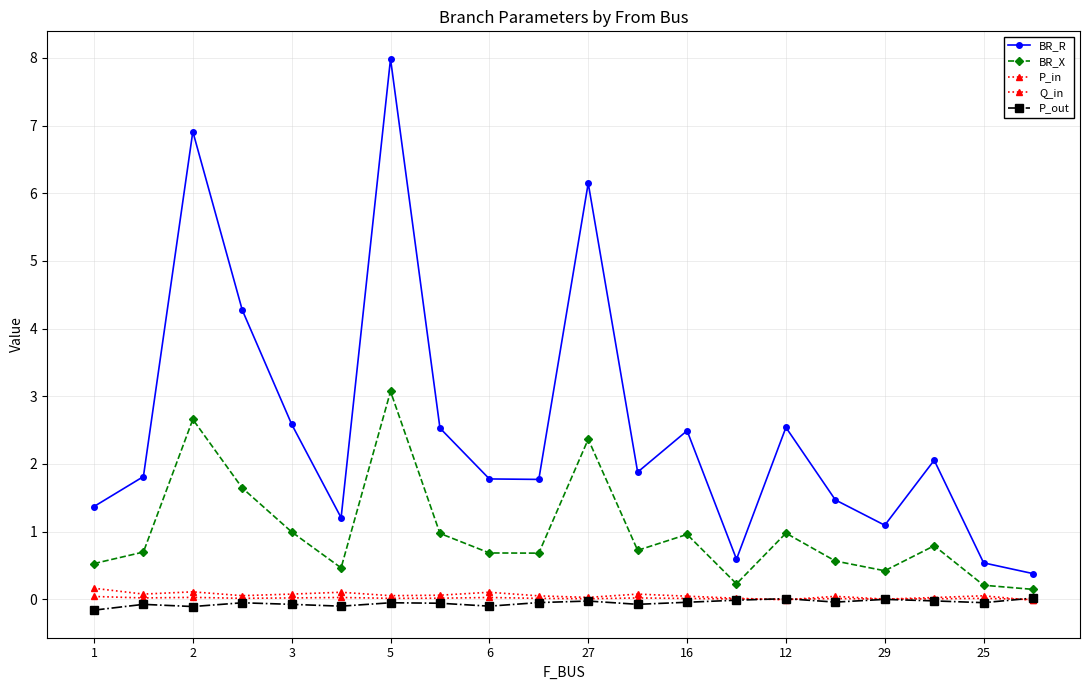

How many lines are shown in the chart?

5